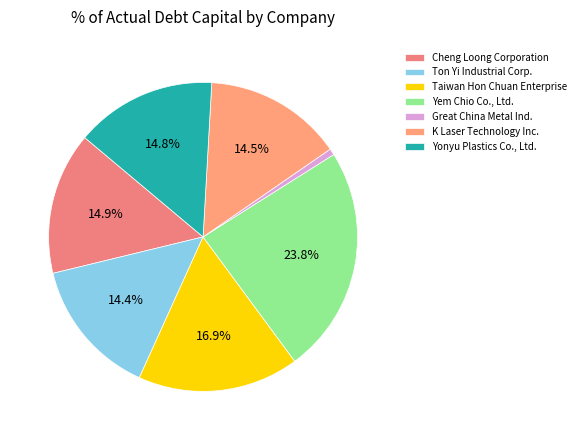

Do Cheng Loong Corporation and Yem Chio Co., Ltd. together represent more than half of the pie?

No